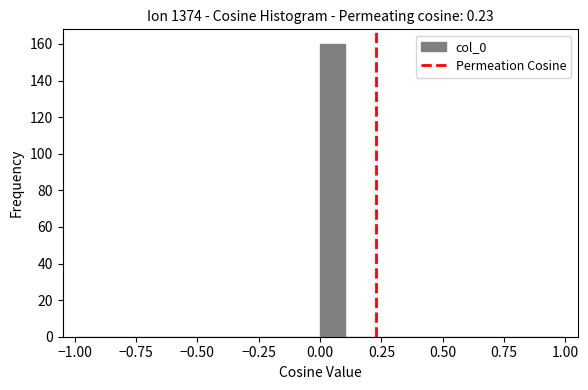

Read against the x-axis, roughly where is the centre of the tallest bar?

0.05